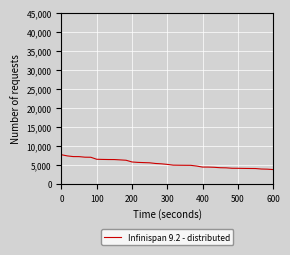

What is the difference between the maximum and minimum values?

3896